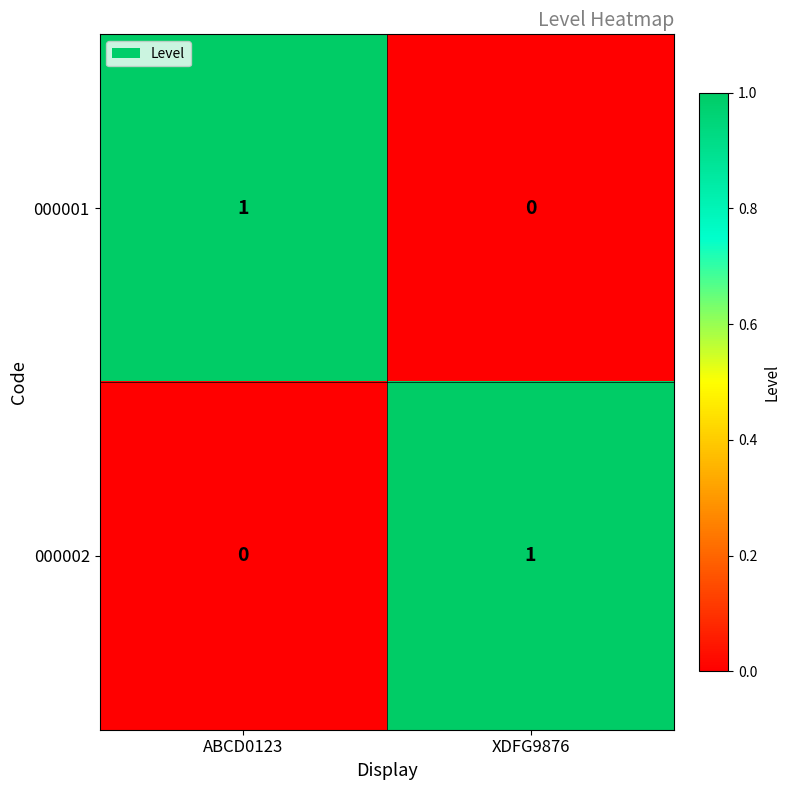

True or false: 000002 has a value of 1 at XDFG9876.

True